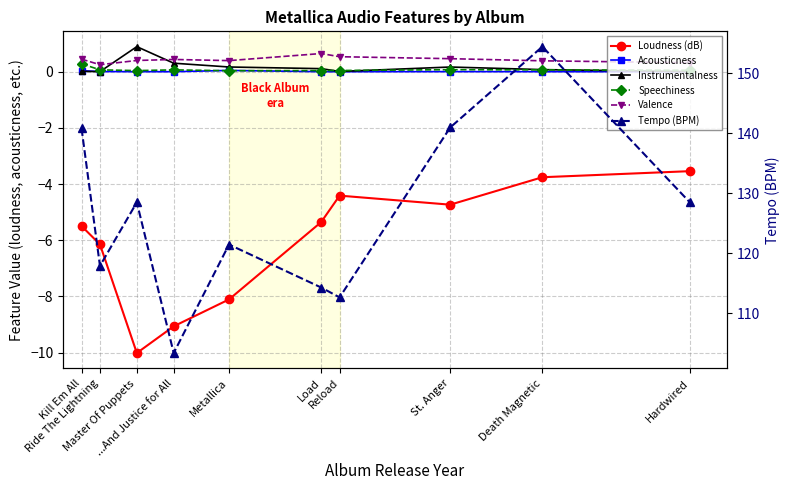

Which category has the highest value in the Acousticness series?

Metallica